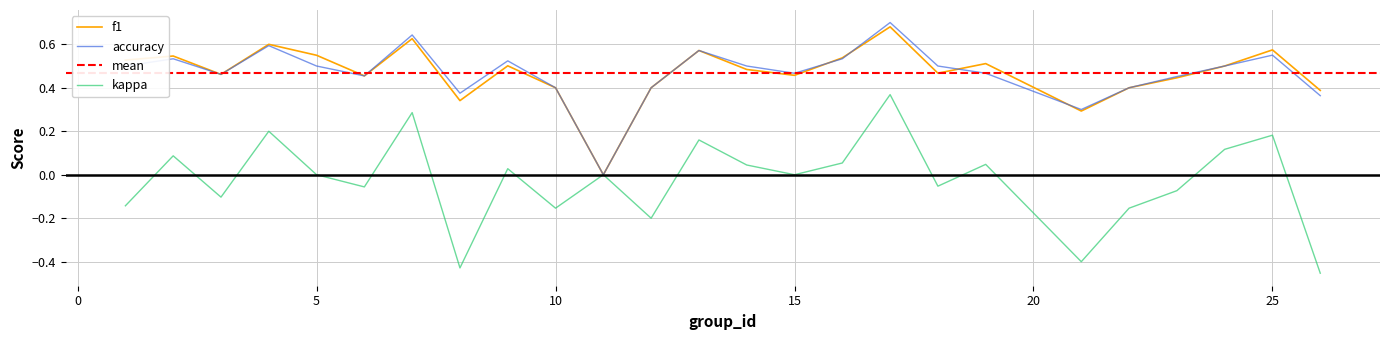

Is this an area chart (filled region under the line)?

No